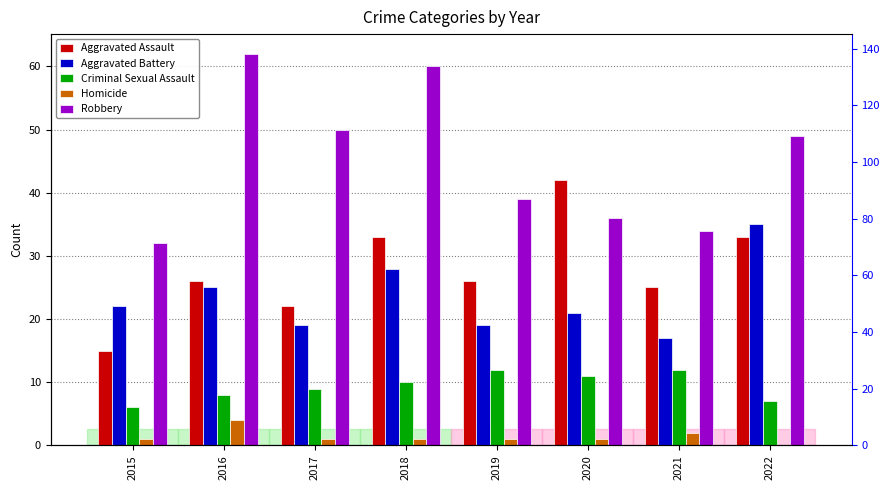

How many values in the Criminal Sexual Assault series are below 10?

4